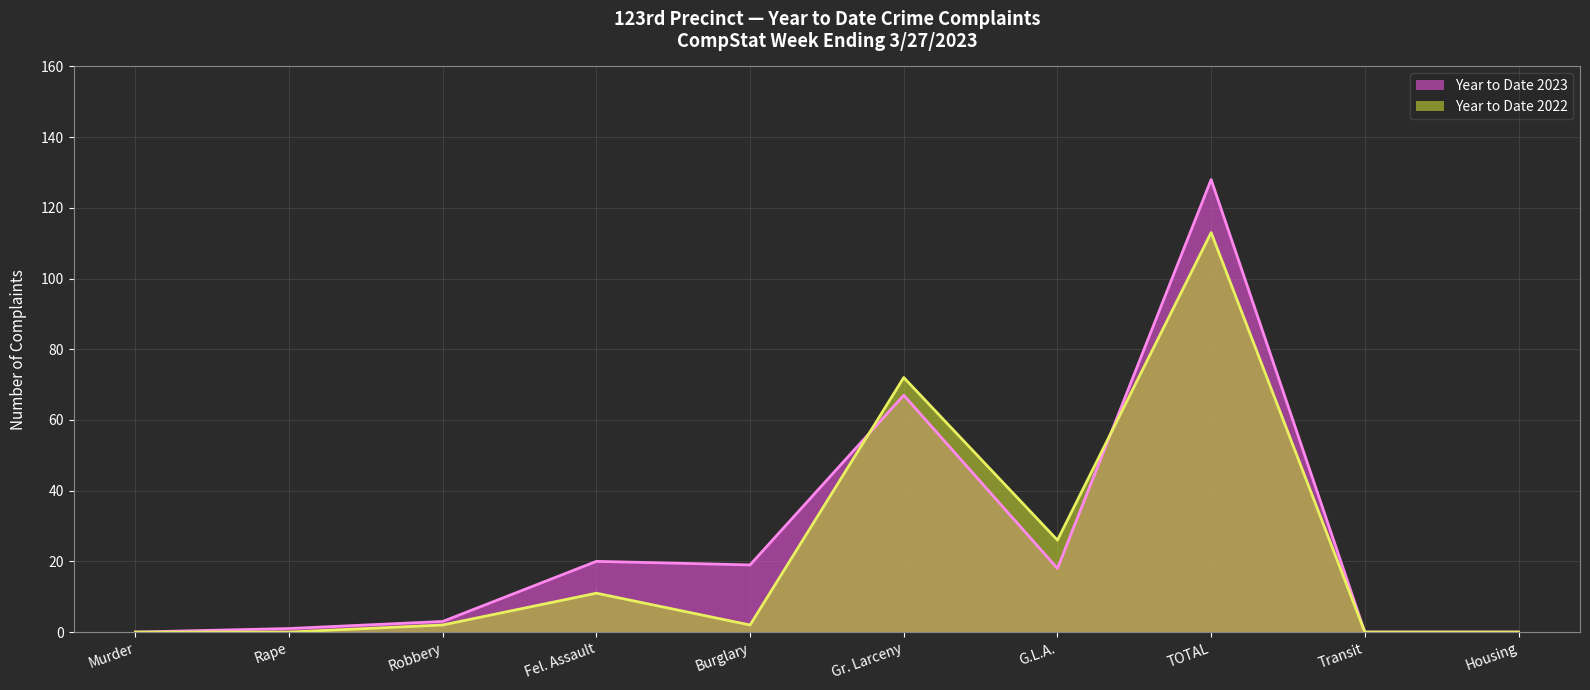

What is the maximum value for Year to Date 2023?

128